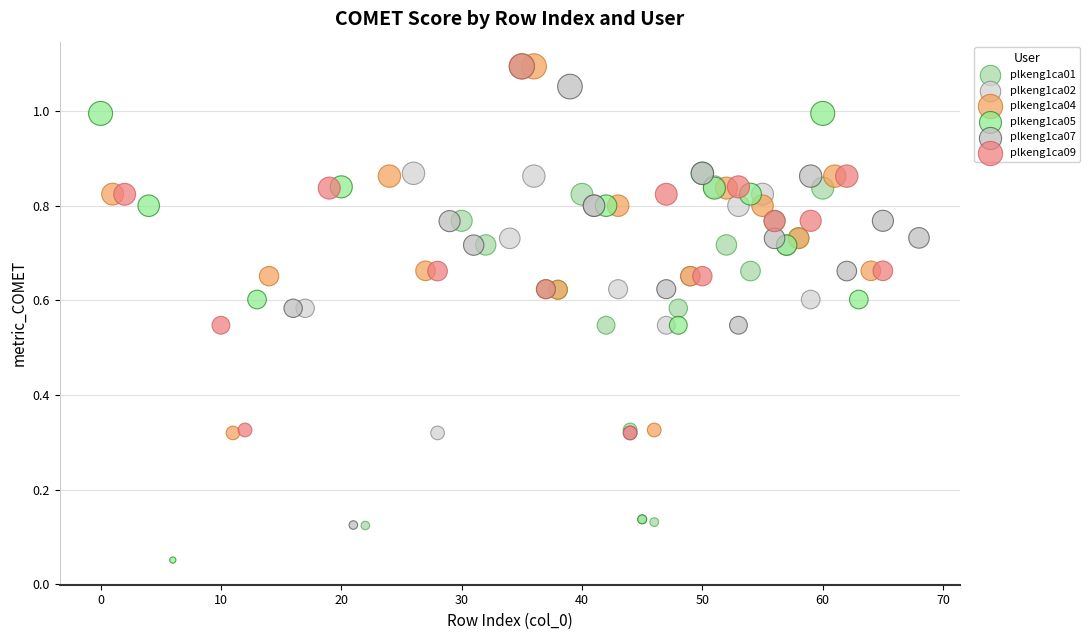

Which series contains the lowest Y value?

plkeng1ca05